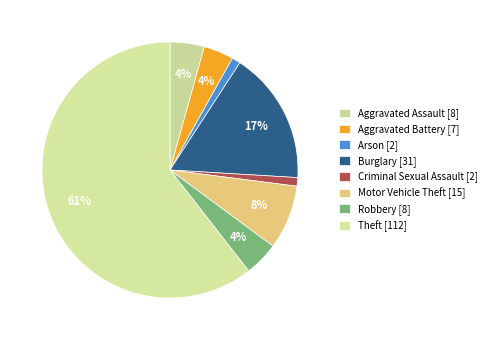

Rank the categories by value from highest to lowest.

Theft, Burglary, Motor Vehicle Theft, Aggravated Assault, Robbery, Aggravated Battery, Arson, Criminal Sexual Assault